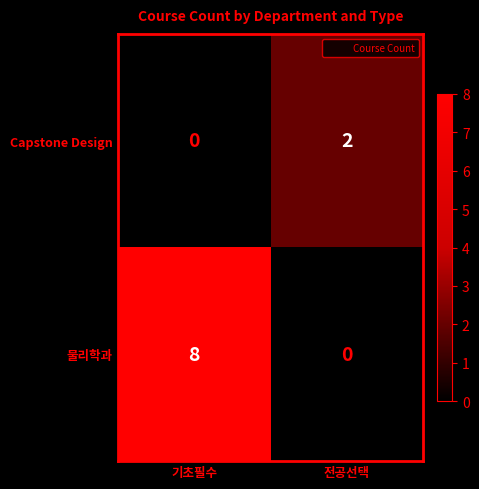

Count the number of categories in the chart.

2